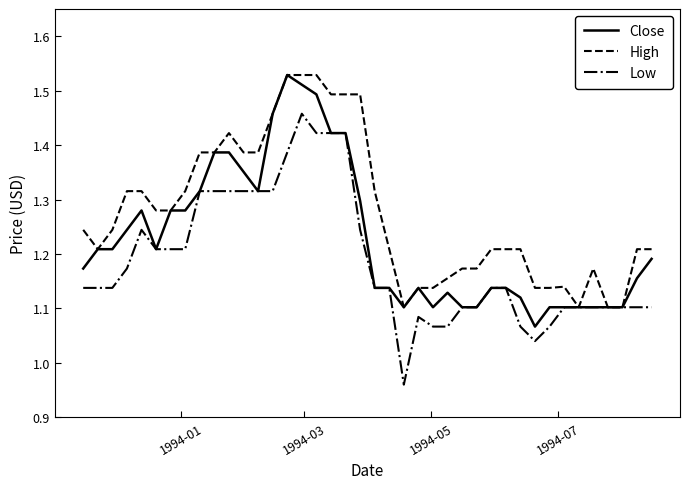

Which series has the largest total across all categories?

High